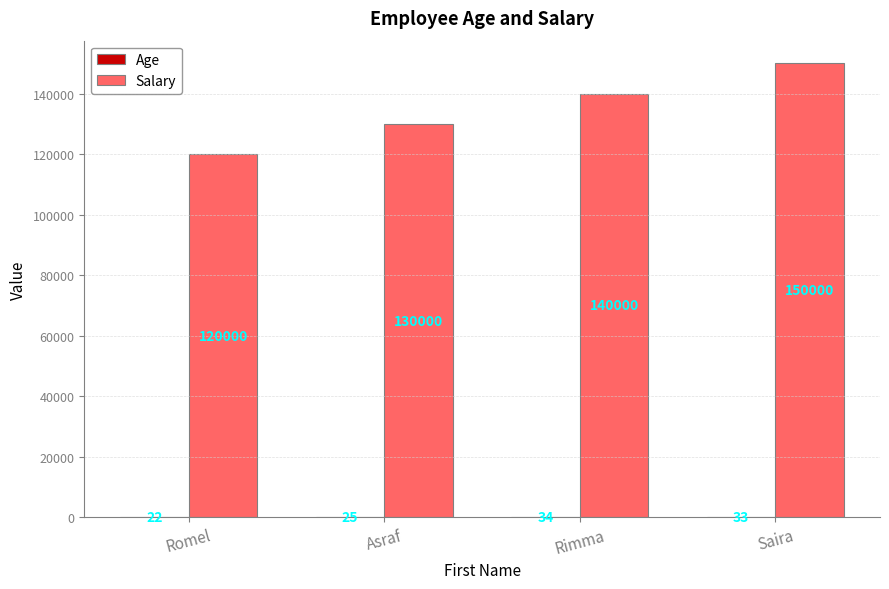

The value of Salary at Romel is 120000. True or false?

True